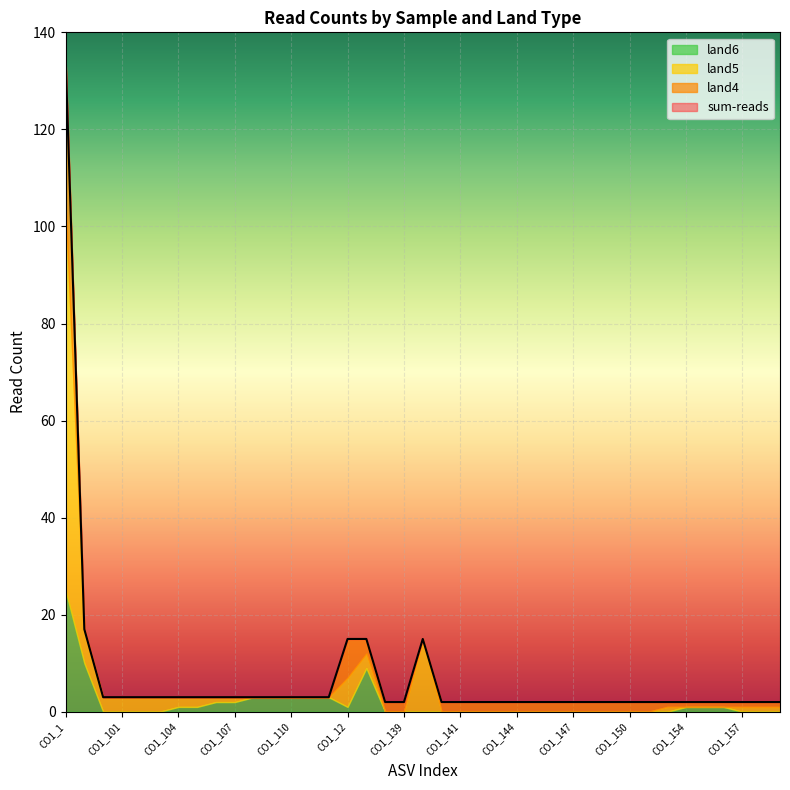

Which series has the widest spread of values?

sum-reads